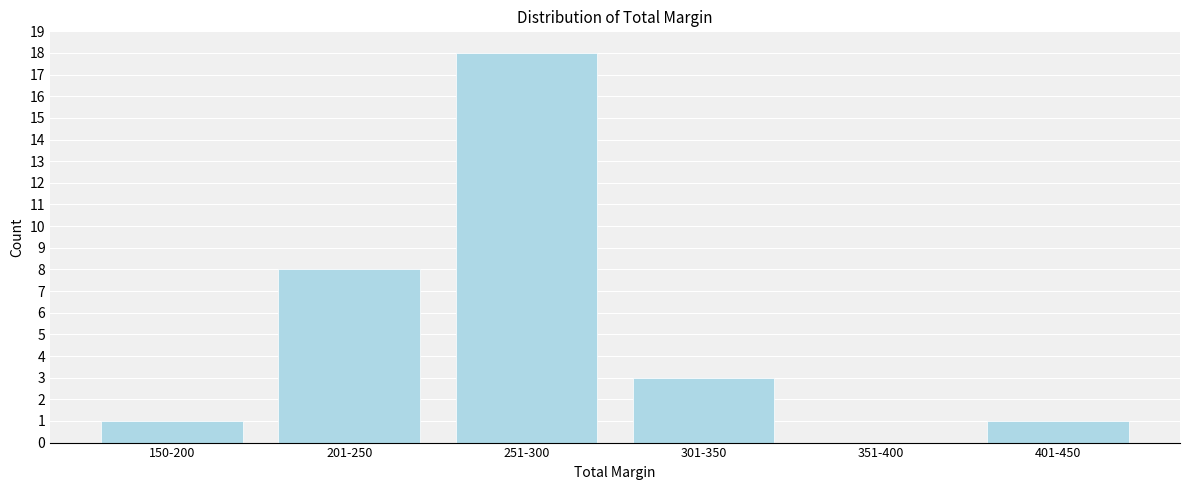

Reading left to right, transcribe all the data shown in this chart.

150-200=1	201-250=8	251-300=18	301-350=3	351-400=0	401-450=1